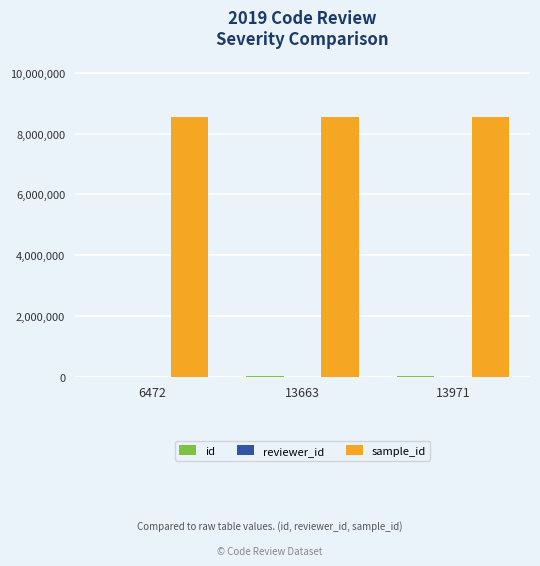

How many series are shown in this chart?

3